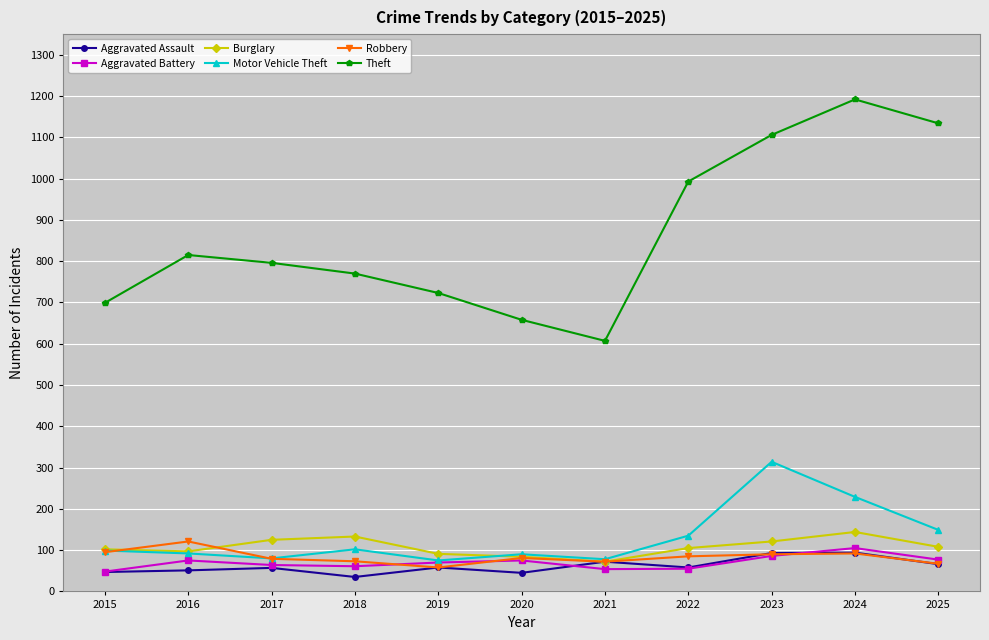

Does the chart have visible grid lines?

Yes